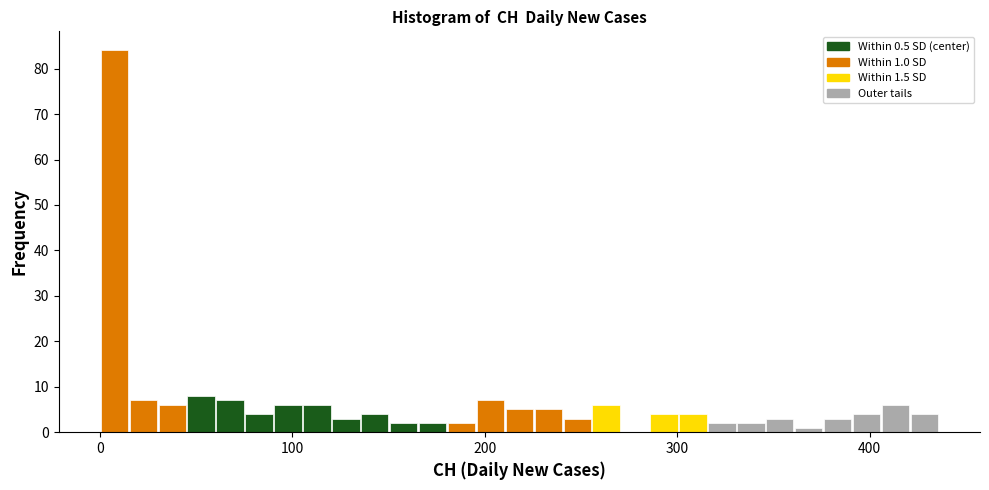

Read against the x-axis, roughly where is the centre of the tallest bar?

10